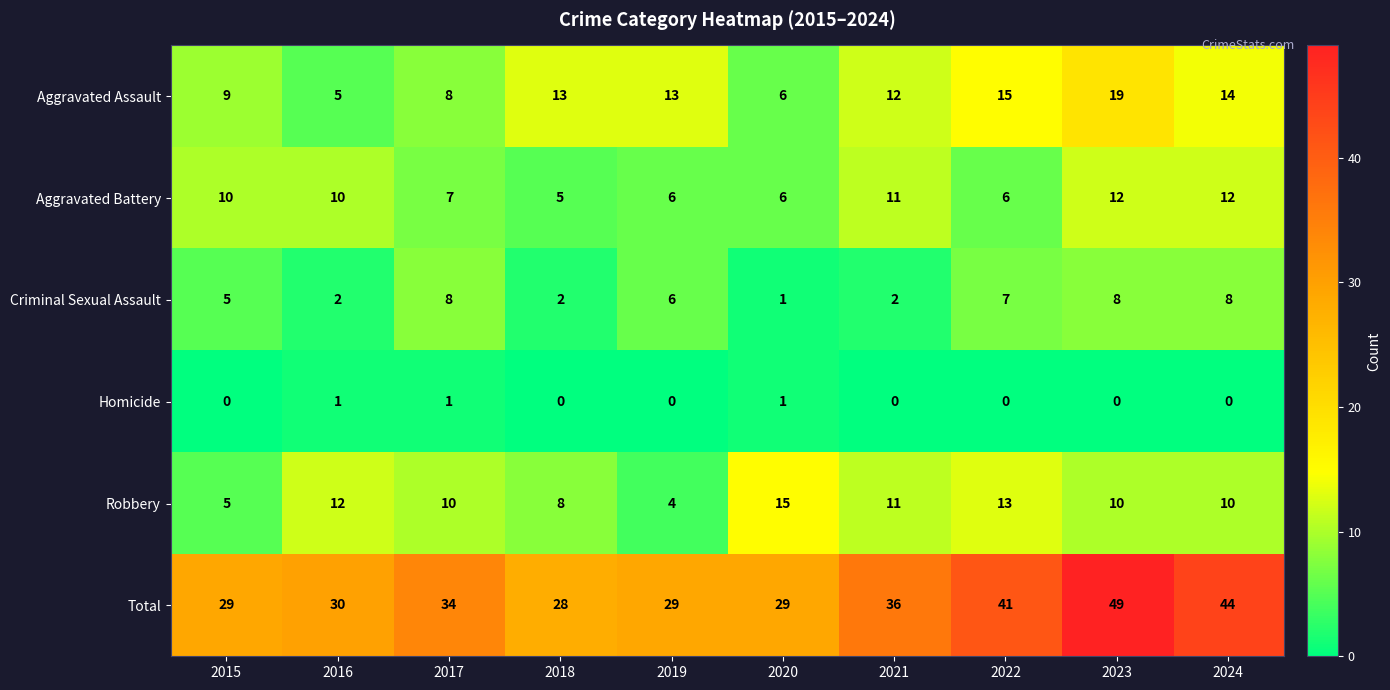

Rank the series at 2018 from lowest to highest value.

Homicide, Criminal Sexual Assault, Aggravated Battery, Robbery, Aggravated Assault, Total